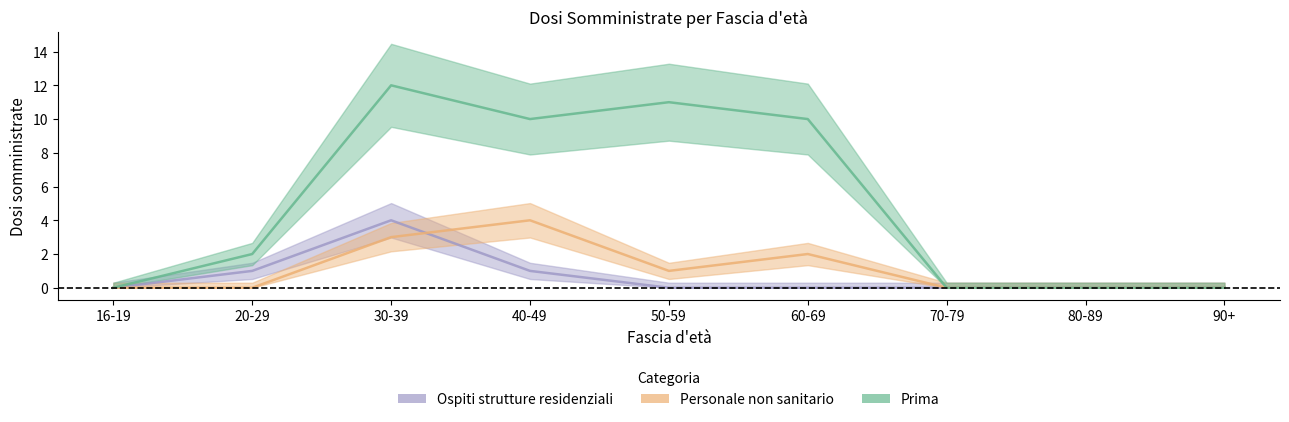

The value of Prima at 50-59 is 11. True or false?

True